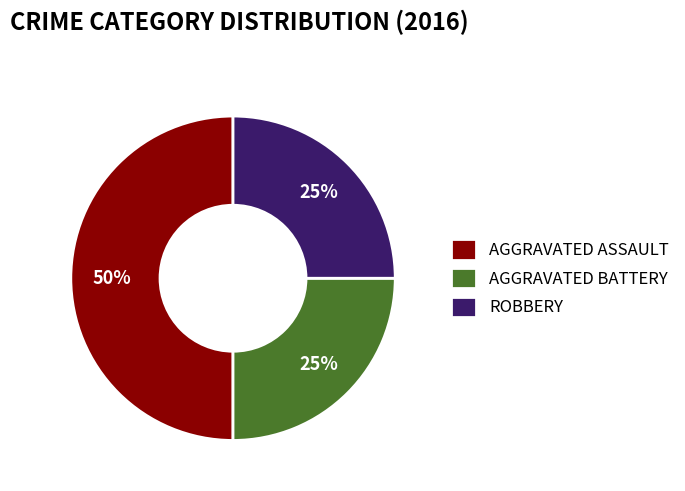

To the nearest percent, what is the average slice percentage?

33%